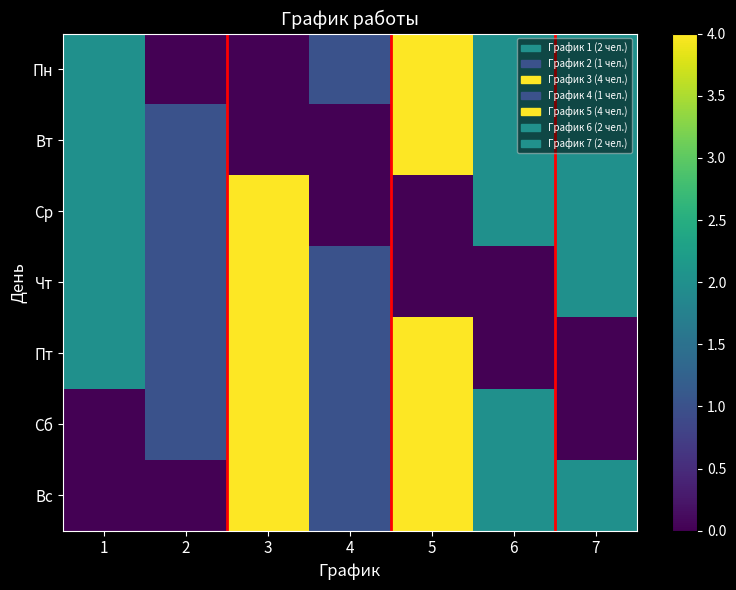

Which series has the widest spread of values?

Пн